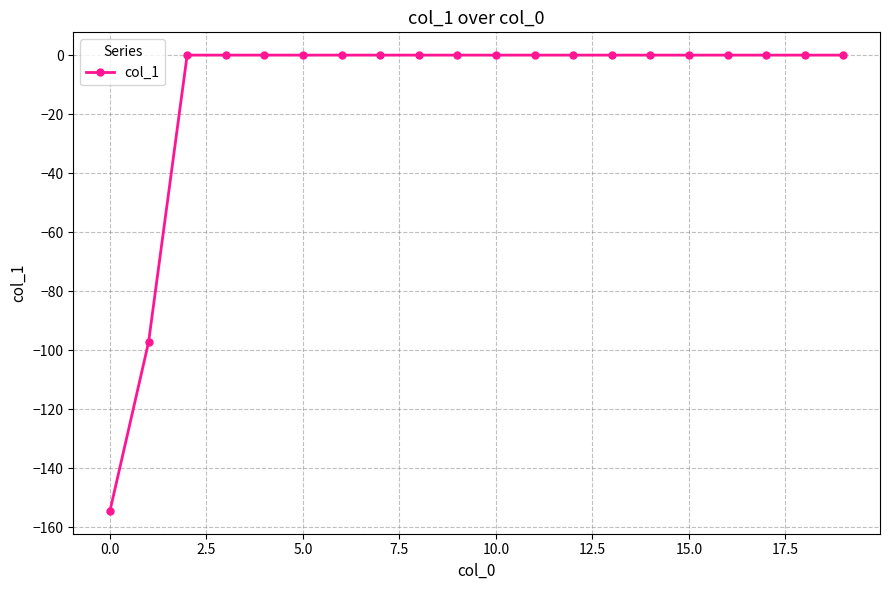

What is the difference between the maximum and second lowest values?

97.3